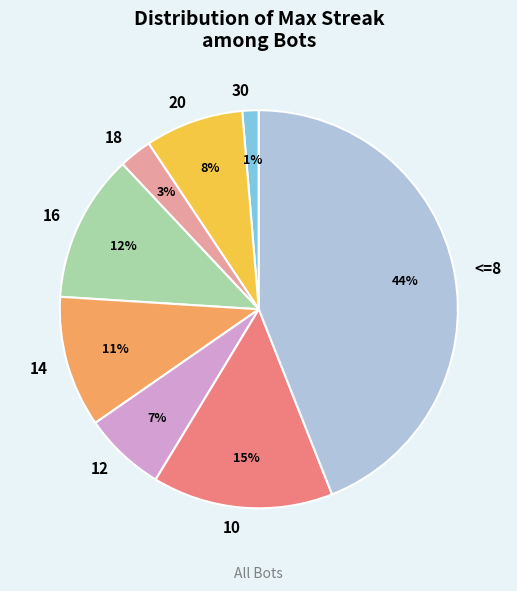

Which category has the smallest portion of the pie?

30